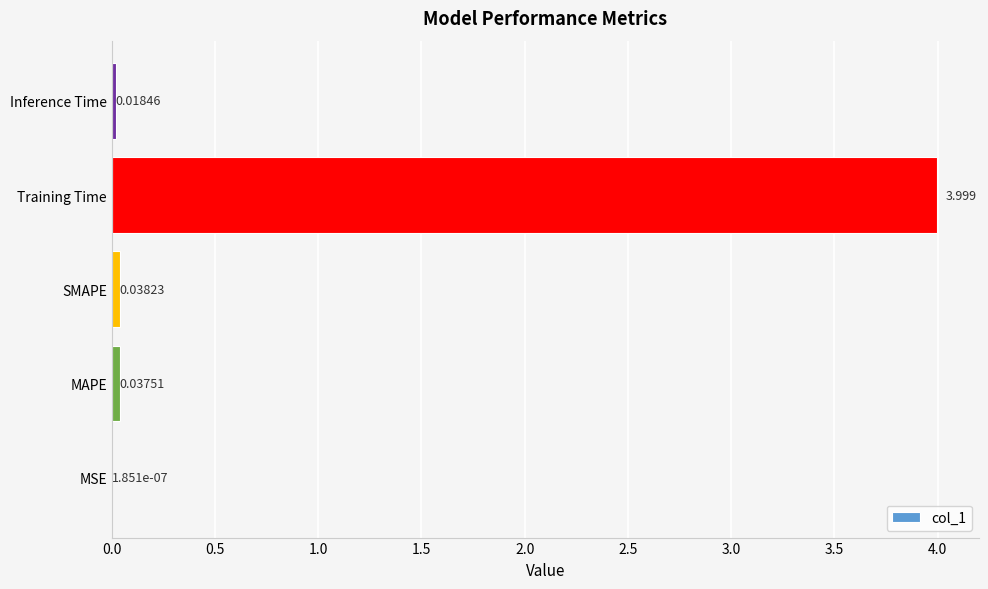

Which has a higher value, Training Time or Inference Time?

Training Time